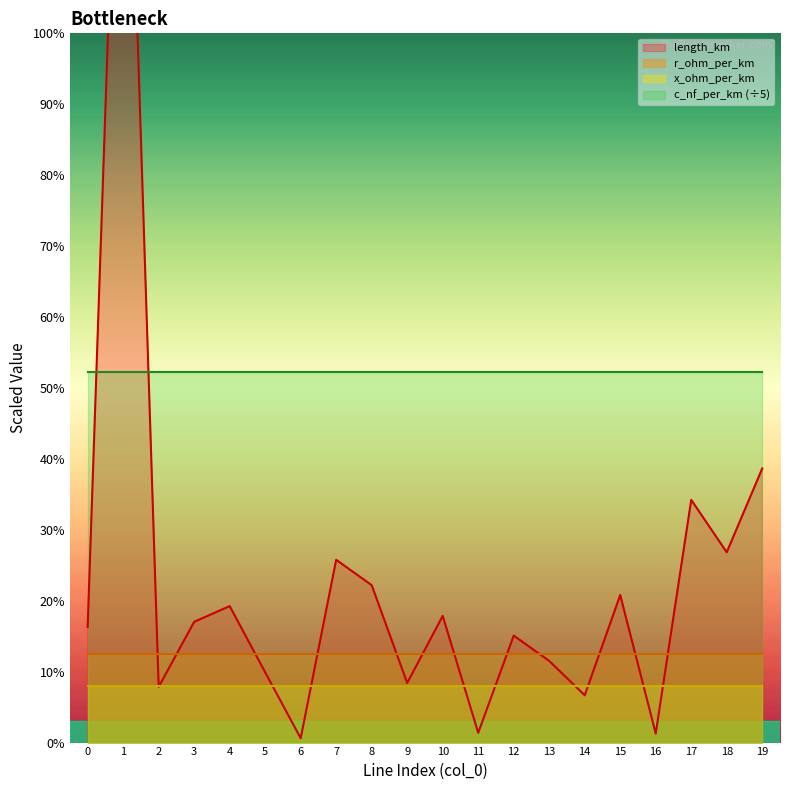

Reading left to right, transcribe all the data shown in this chart.

0=16.3	1=162.4	2=7.9	3=17.0	4=19.2	5=9.9	6=0.6	7=25.8	8=22.2	9=8.4	10=17.9	11=1.4	12=15.1	13=11.5	14=6.7	15=20.8	16=1.3	17=34.2	18=26.8	19=38.6